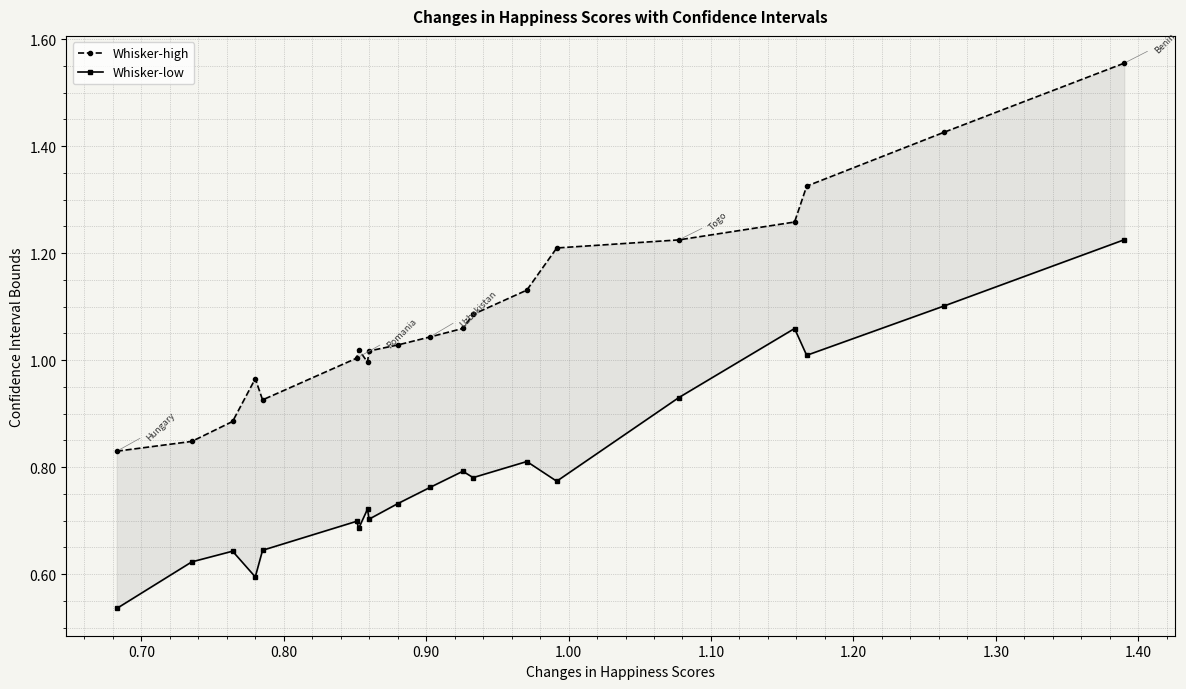

True or false: Whisker-high has more than 0 points higher than both neighbors.

True